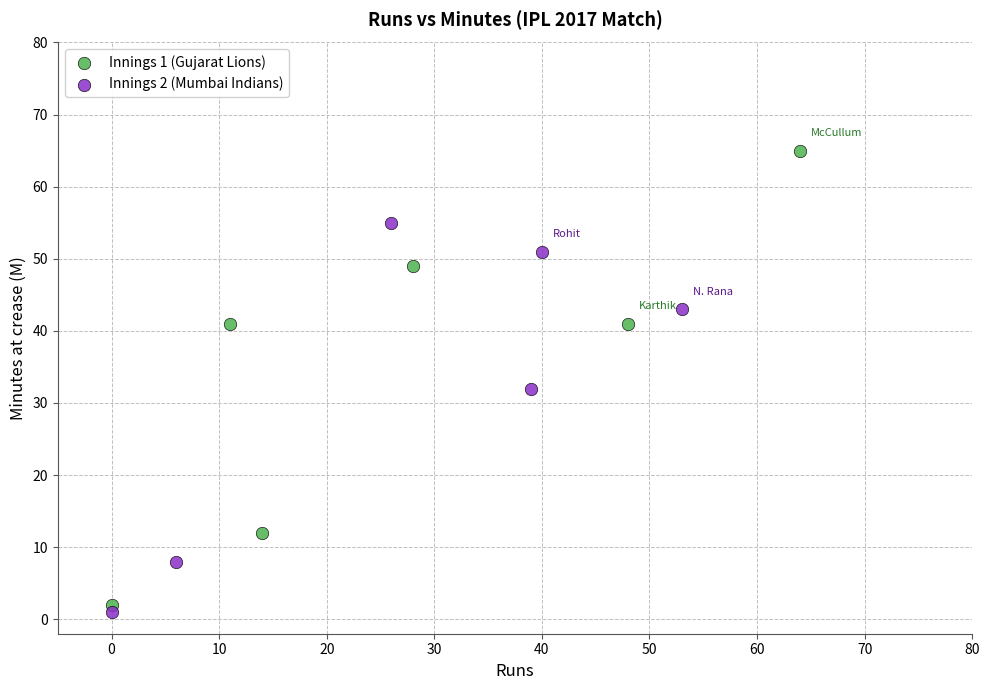

Which series has the largest Y range (max minus min)?

Innings 1 (Gujarat Lions)